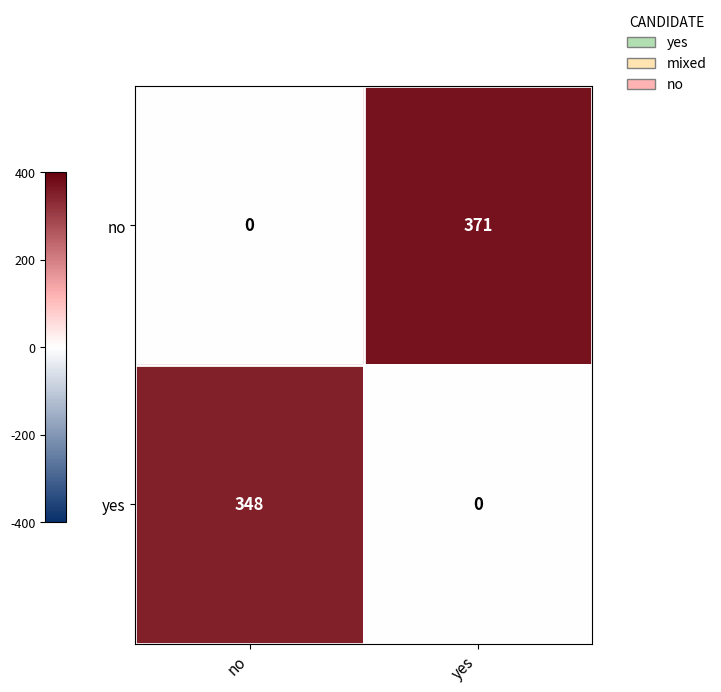

Where is no nearest to the value 185?

no